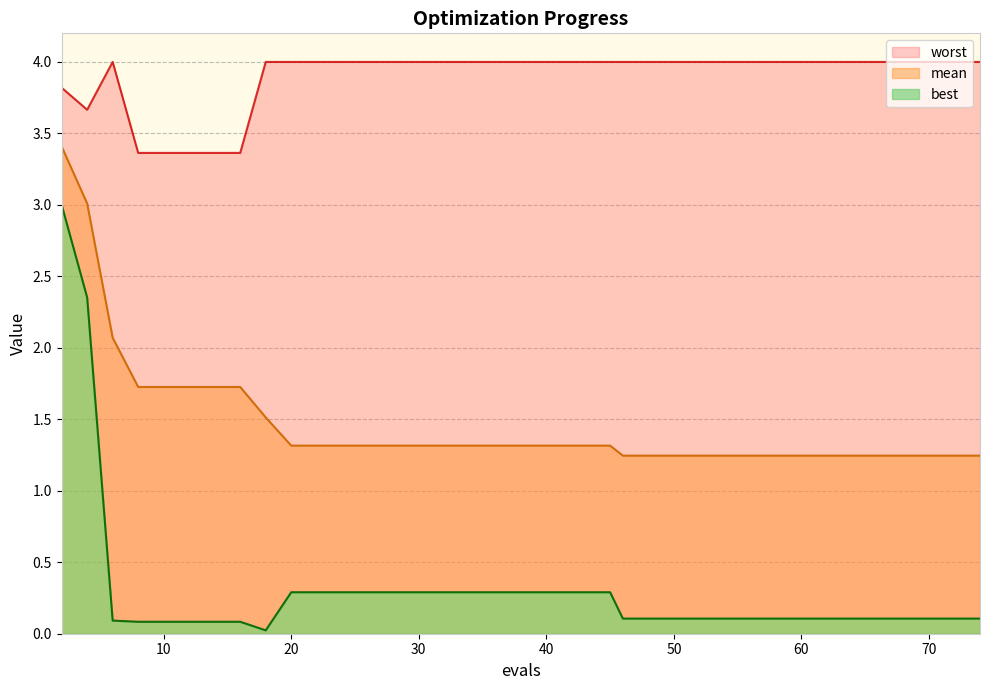

Rank the categories by best value from lowest to highest.

18, 8, 10, 12, 14, 16, 6, 46, 48, 50, 52, 54, 56, 58, 60, 62, 64, 65, 67, 68, 69, 71, 73, 74, 20, 22, 24, 26, 28, 30, 32, 33, 35, 37, 39, 41, 43, 45, 4, 2